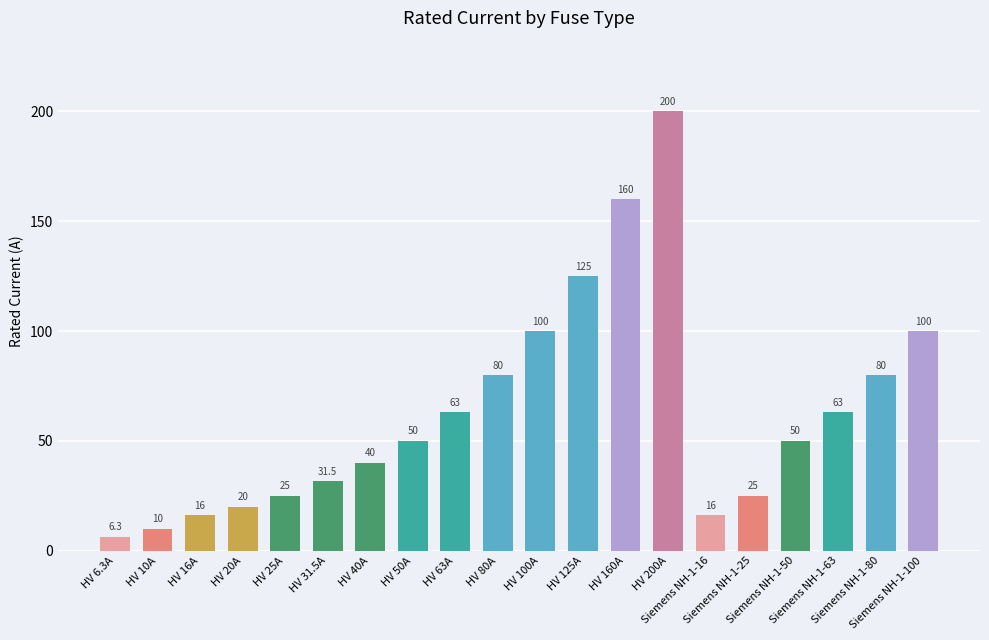

How many data points are less than 50?

9